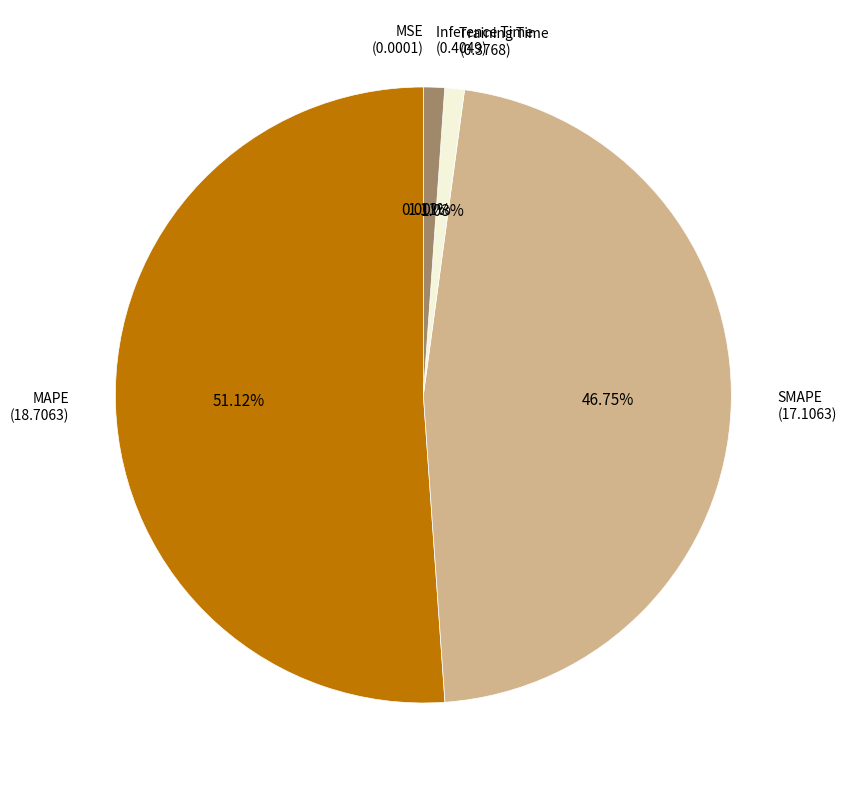

Which slice represents more than half of the pie?

MAPE